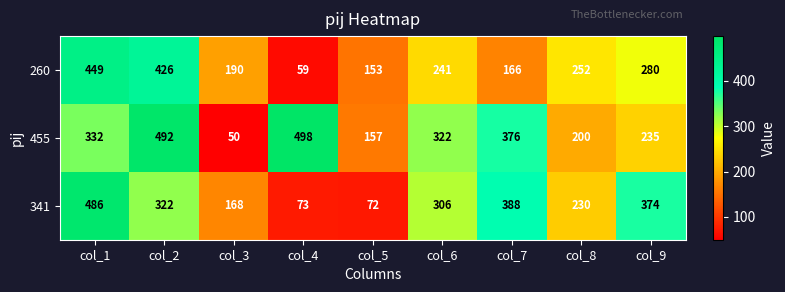

What is the maximum value shown in the chart?

498